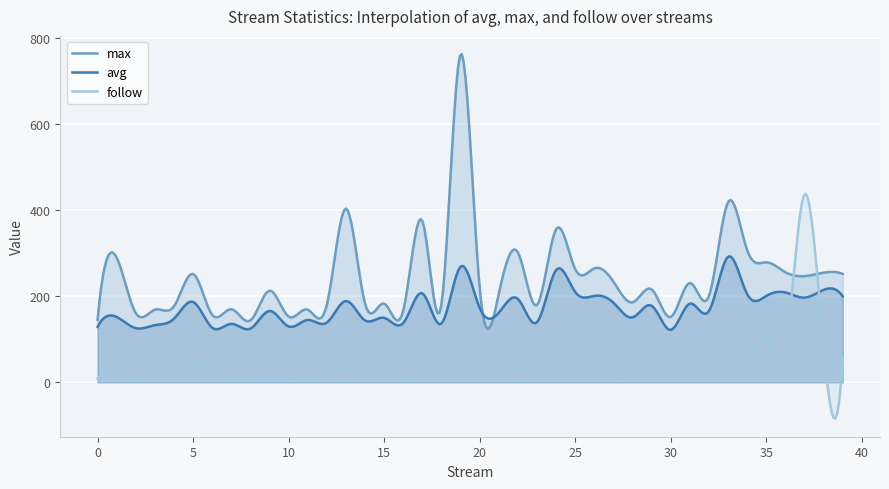

Where is the first local maximum for max?

1